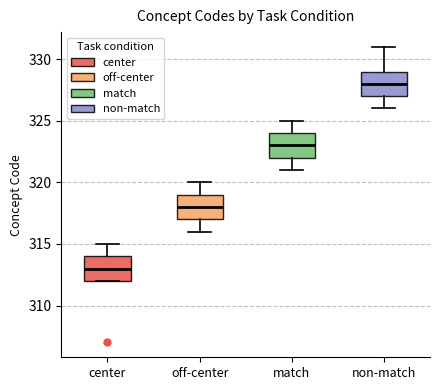

Which box has the highest median line?

non-match